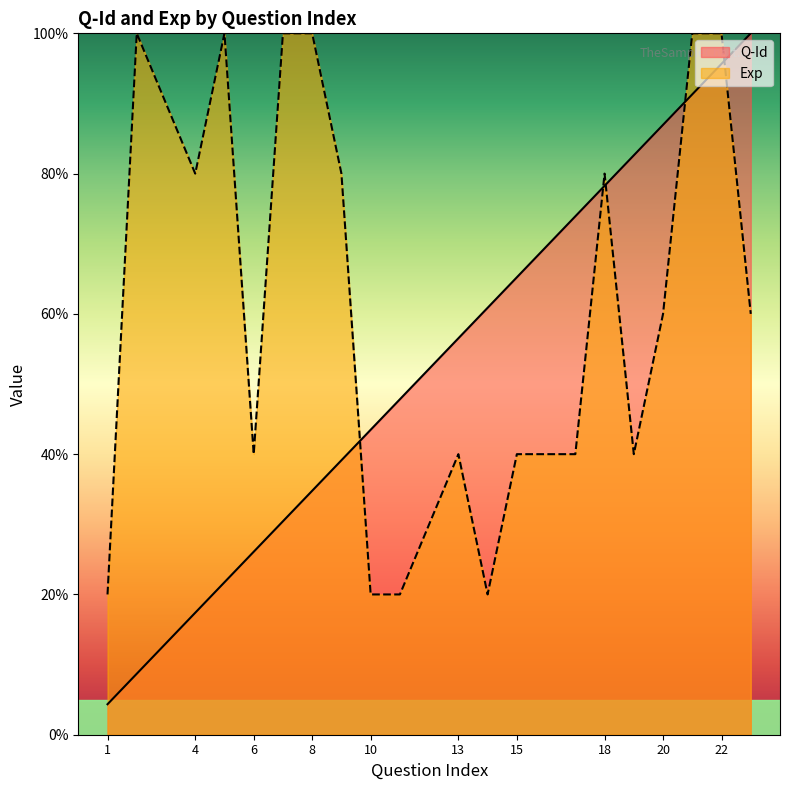

Which category has the lowest value in the Q-Id series?

1